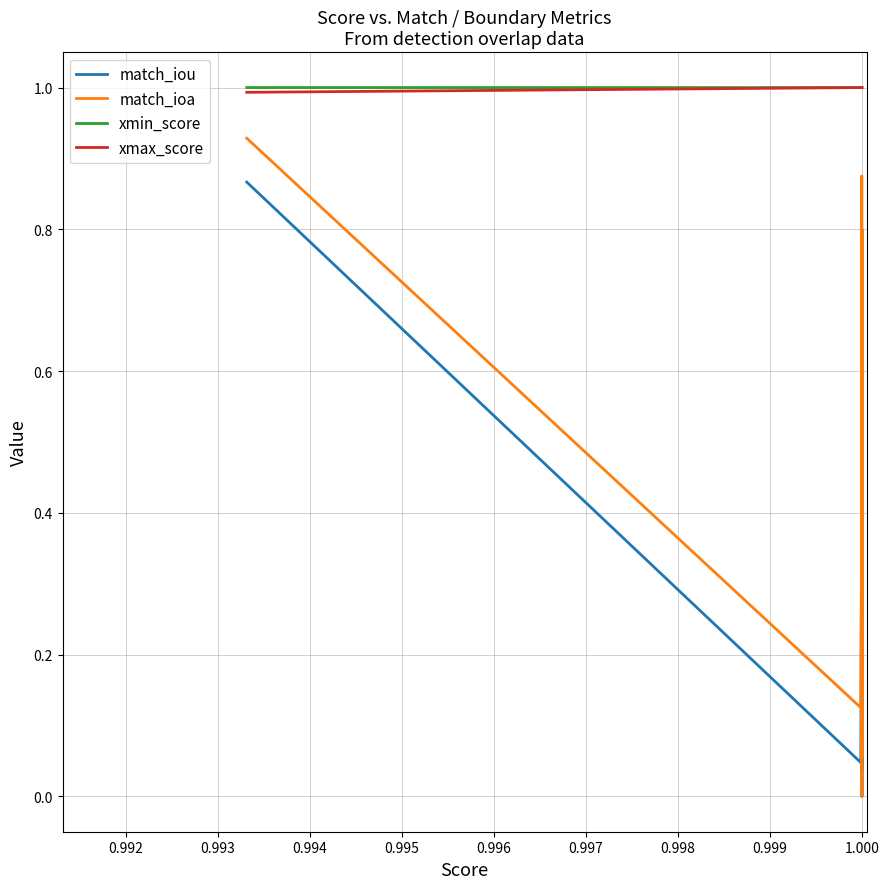

Where is match_iou nearest to the value 0?

1.000